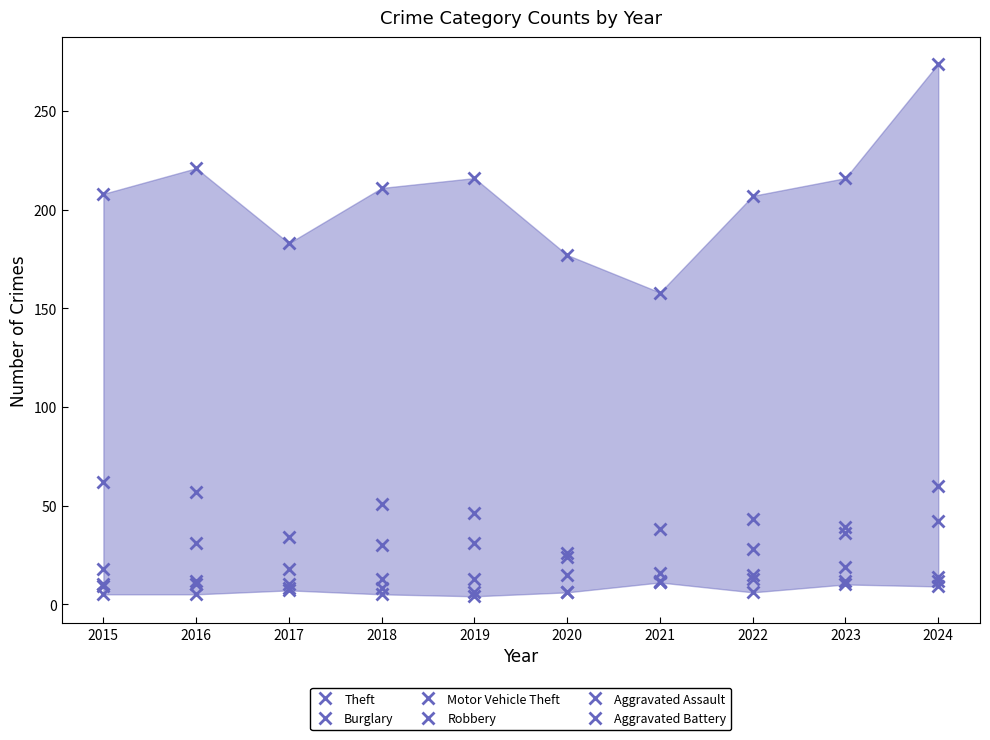

What is the highest value of the Burglary series?

62